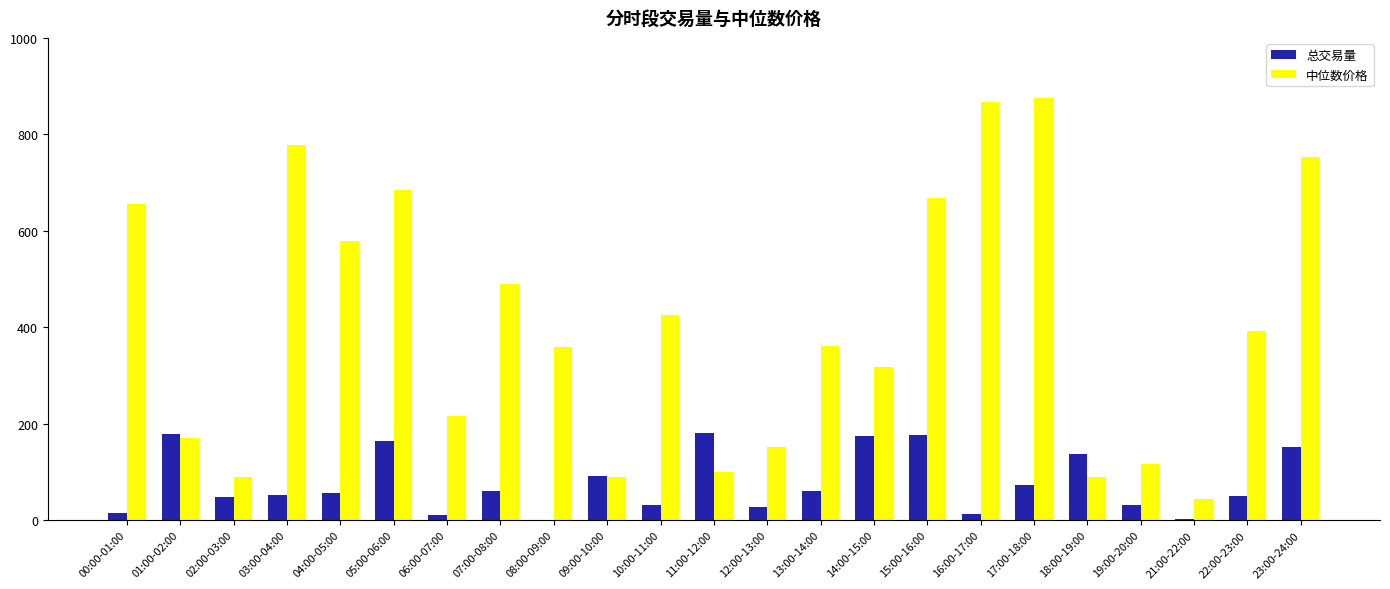

The 中位数价格 series shows 1077.6 at 00:00-01:00. True or false?

False